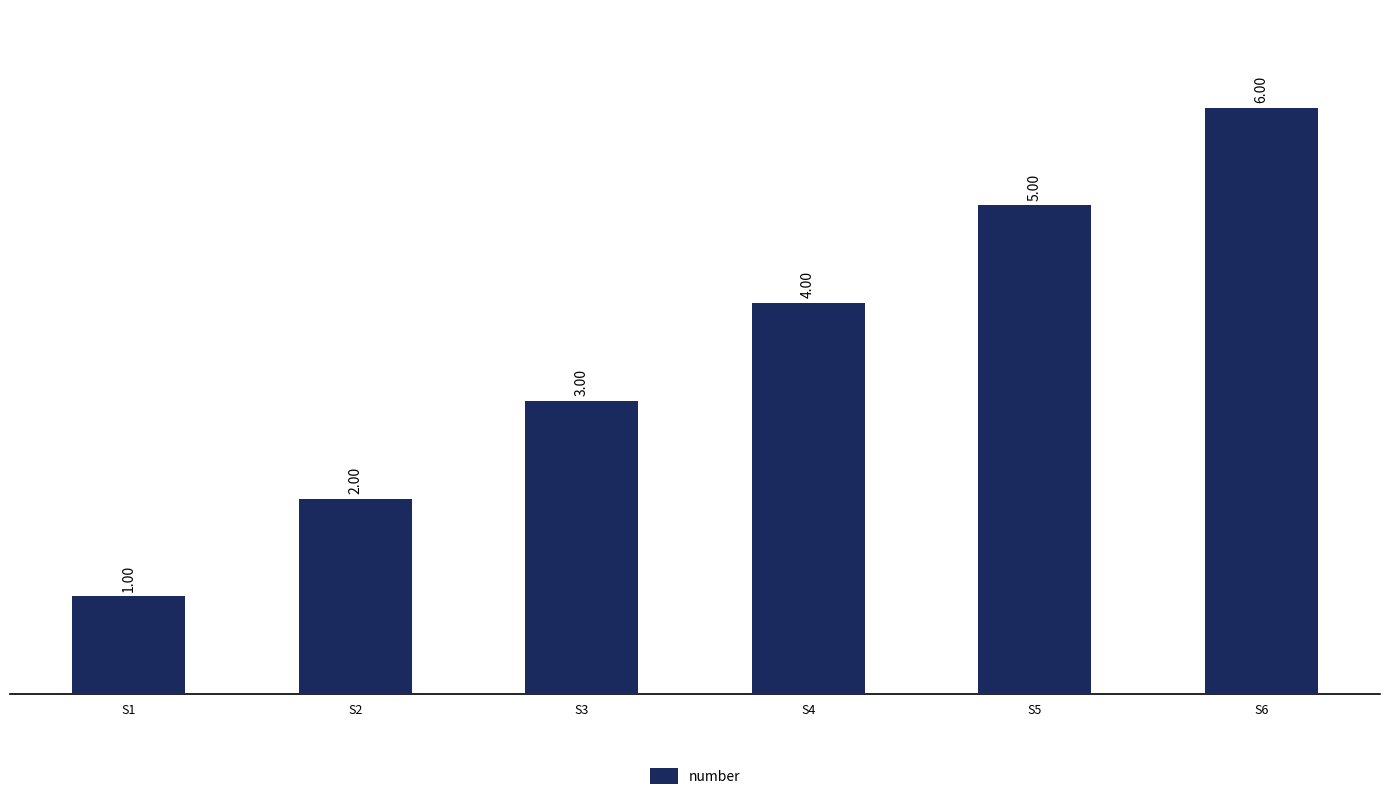

What value does the data have at S6?

6